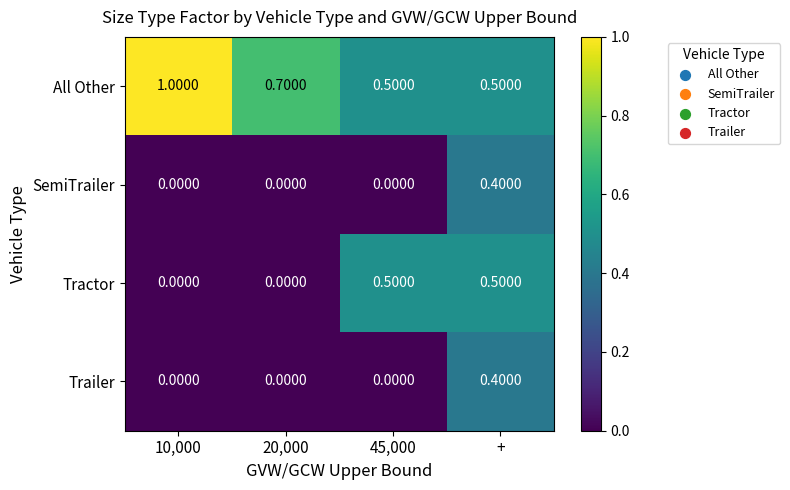

What is the difference between the highest and lowest values at 45,000?

0.5